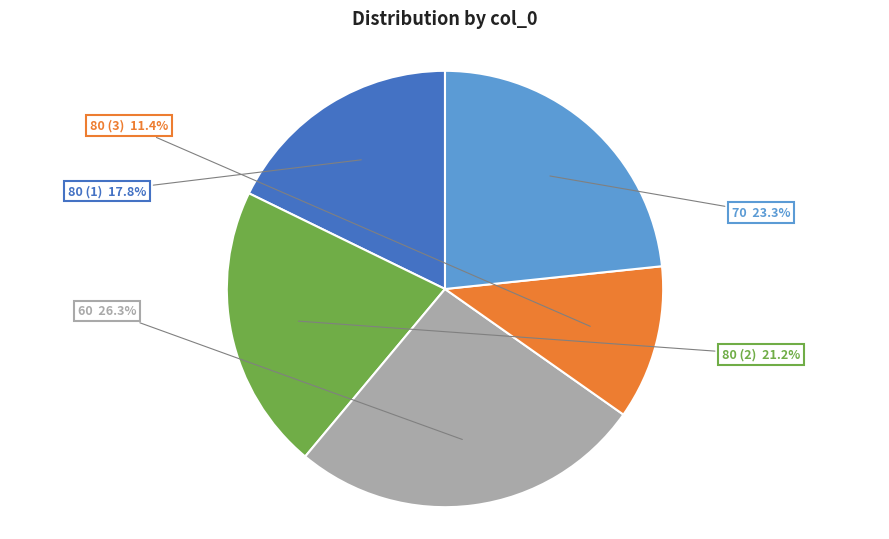

Is there a majority slice in this chart?

No